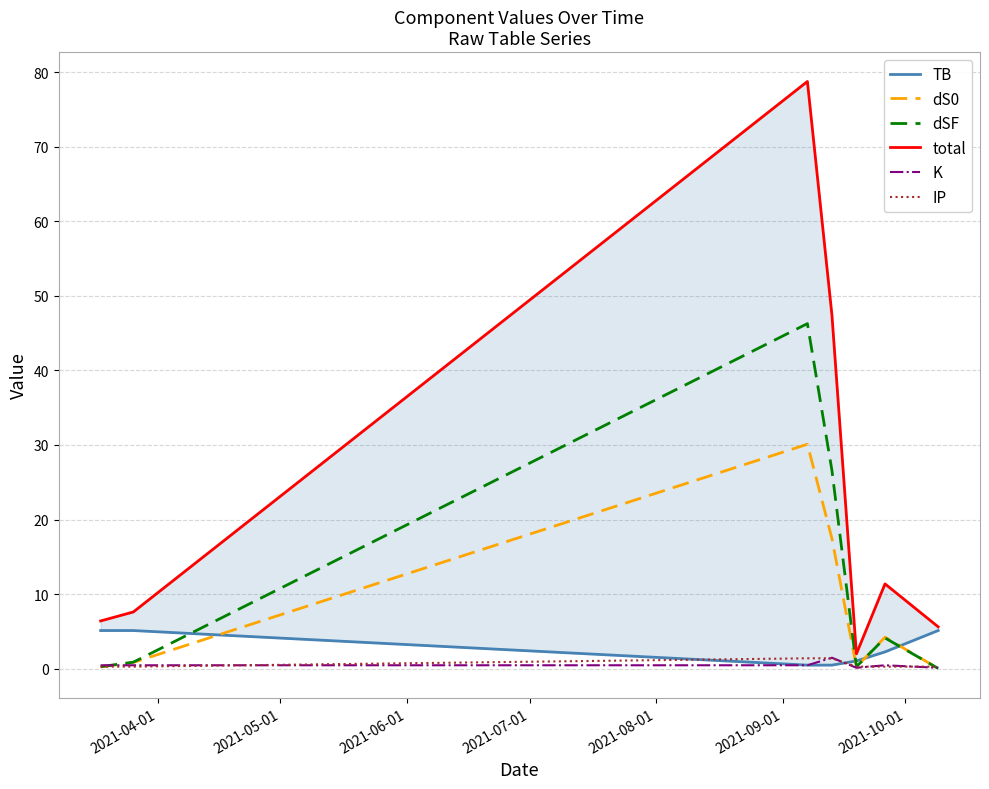

What is the value of the K point at the 3rd from the left?

0.5